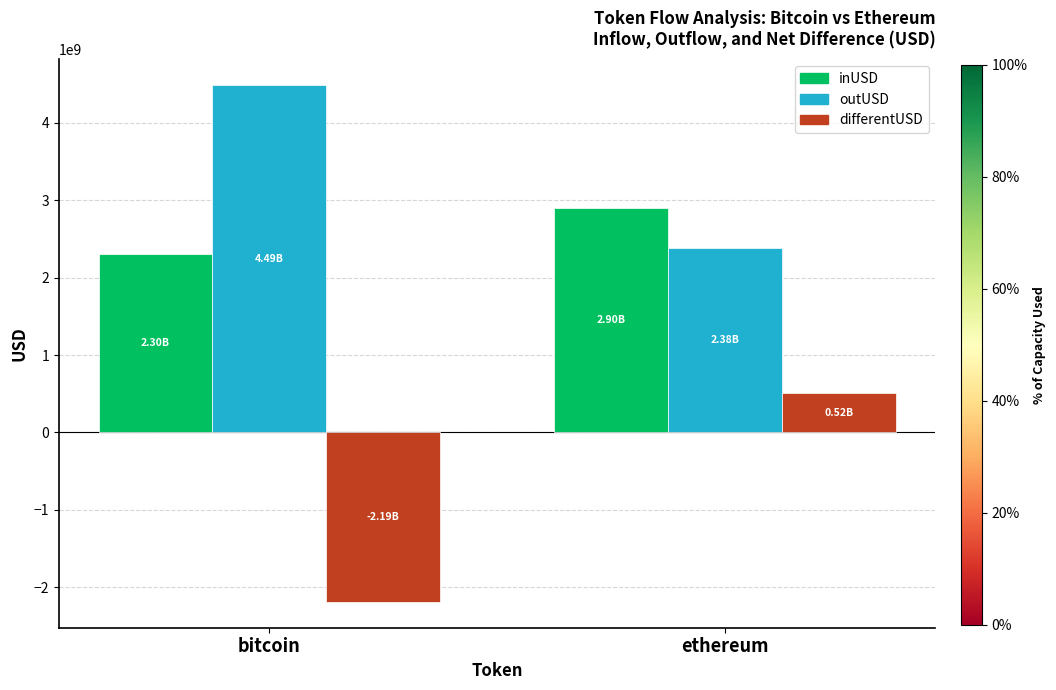

Which category has the highest value in the outUSD series?

bitcoin